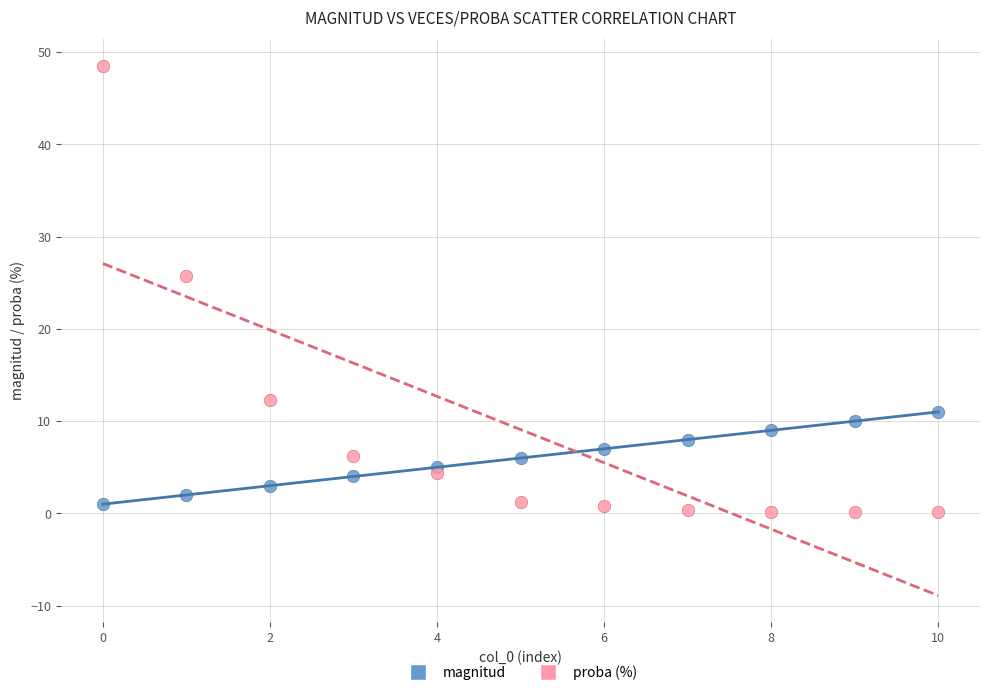

Which series contains the lowest Y value?

proba (%)